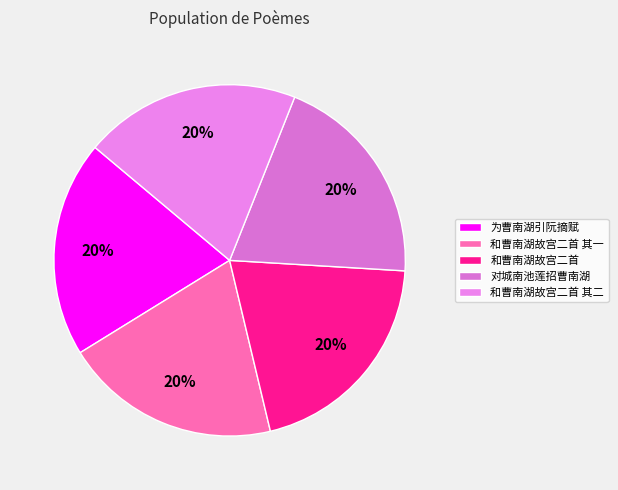

Count the number of slices in the pie.

5